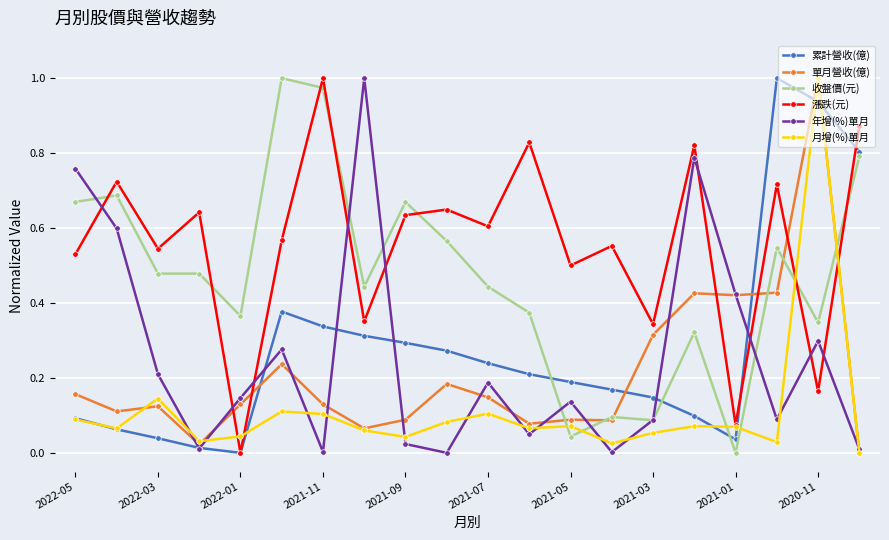

Which series has the largest total across all categories?

漲跌(元)